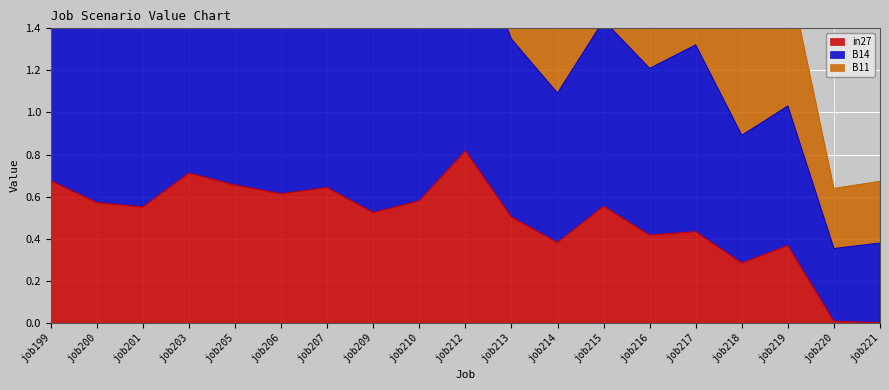

What are all the series names shown in the legend?

in27, B14, B11